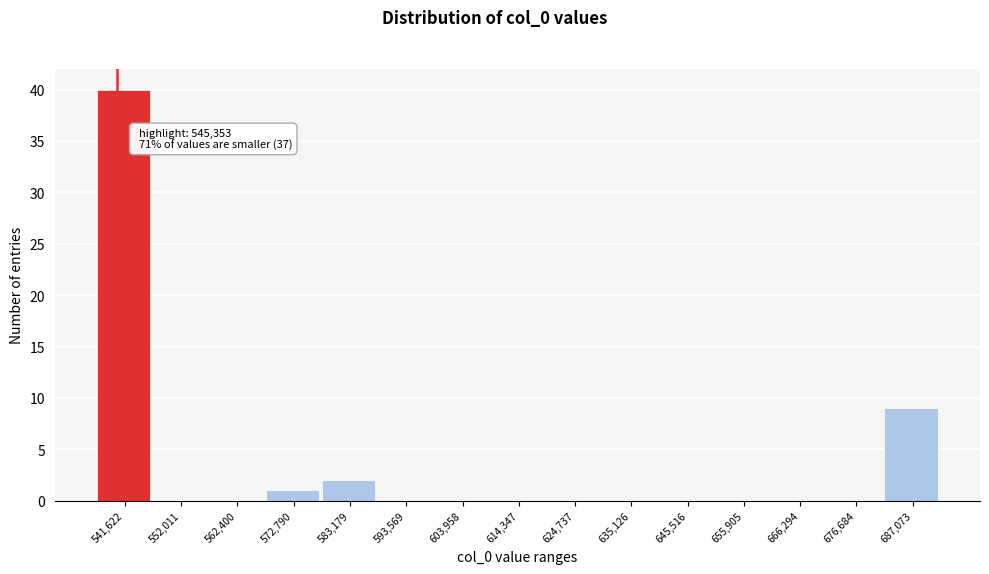

Reading right to left, transcribe all the data shown in this chart.

687,073=9	676,684=0	666,294=0	655,905=0	645,516=0	635,126=0	624,737=0	614,347=0	603,958=0	593,569=0	583,179=2	572,790=1	562,400=0	552,011=0	541,622=40